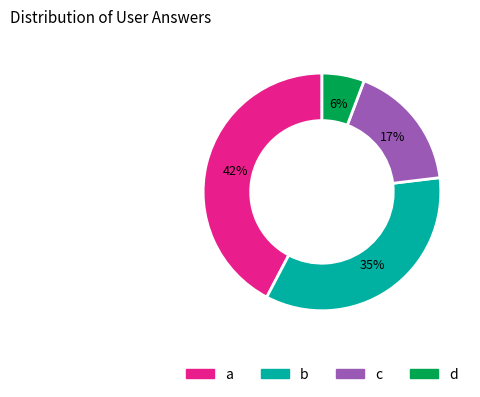

Is the sum of a and b greater than half?

Yes